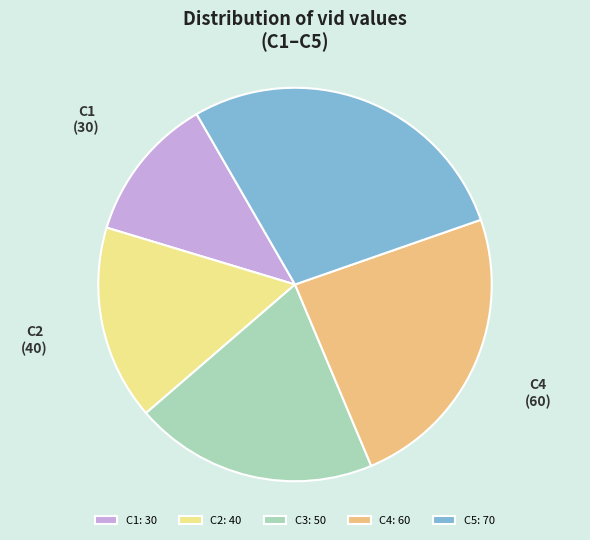

Between C1 and C2, which is larger?

C2